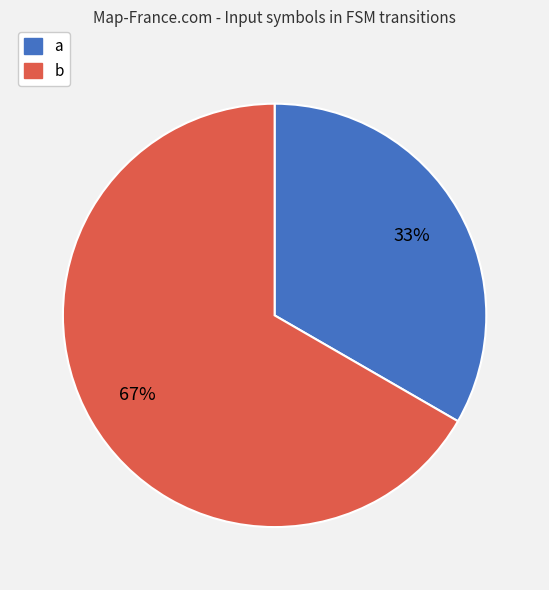

Count the number of slices in the pie.

2